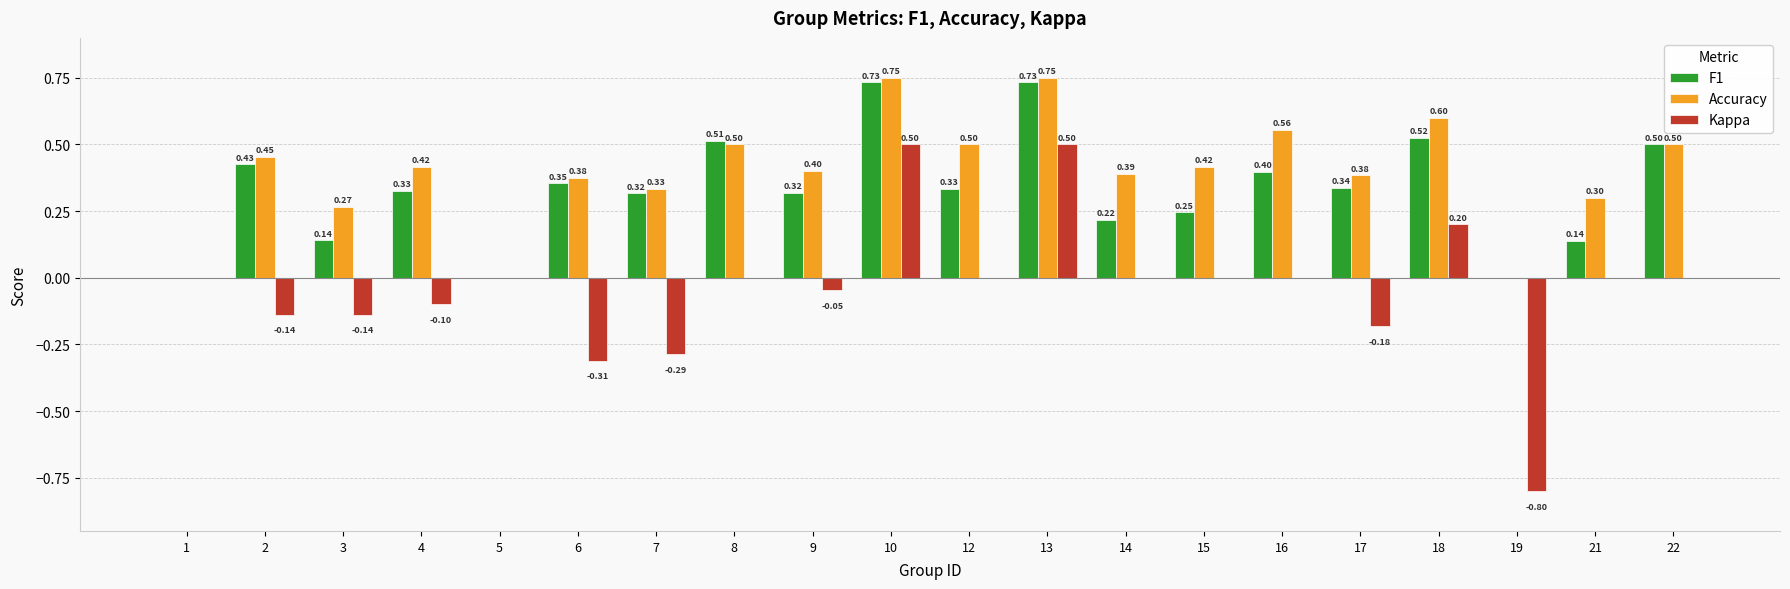

Which series has the largest total across all categories?

Accuracy